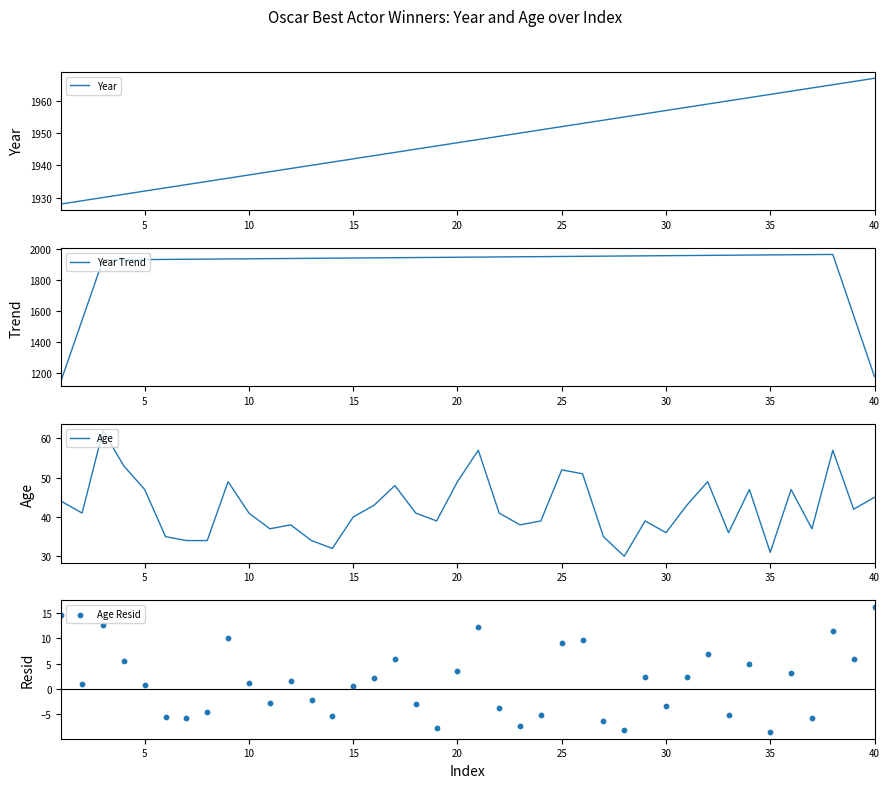

Which series has the largest total across all categories?

Year